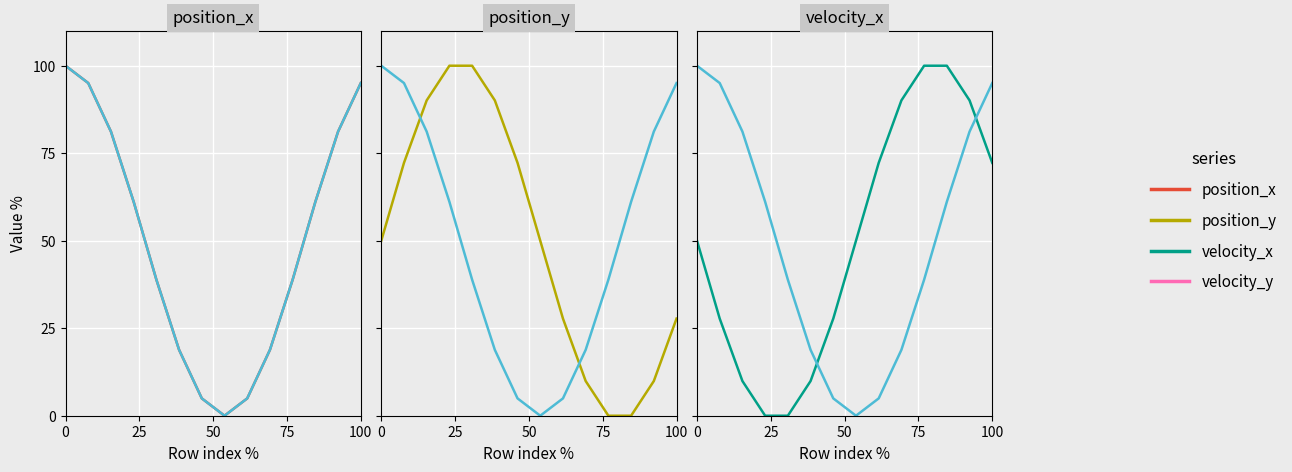

What is the greatest value displayed?

100.0